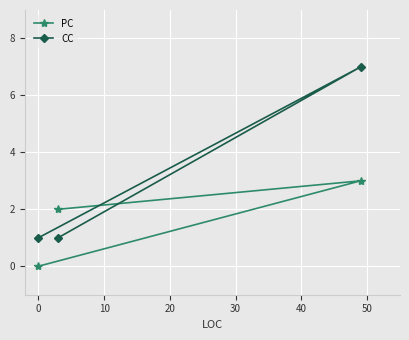

List the series in order of their overall mean, highest first.

CC, PC